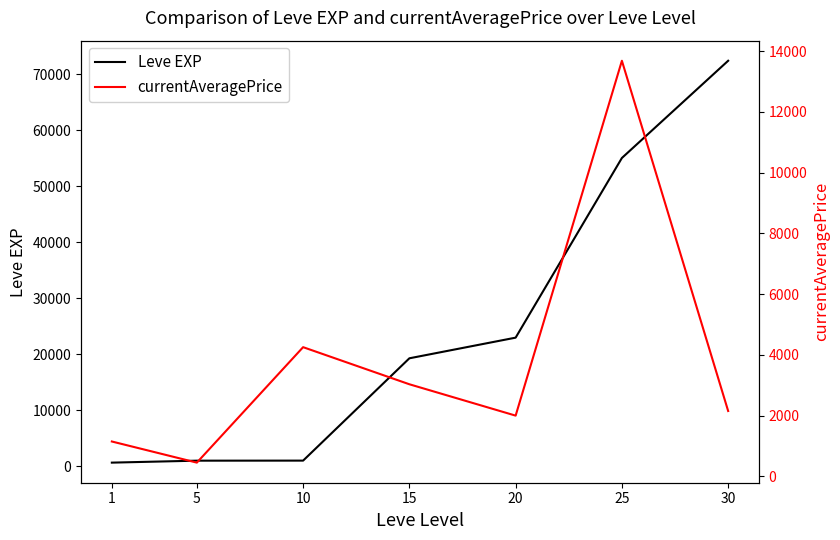

How many values in the currentAveragePrice series are below 2148?

3